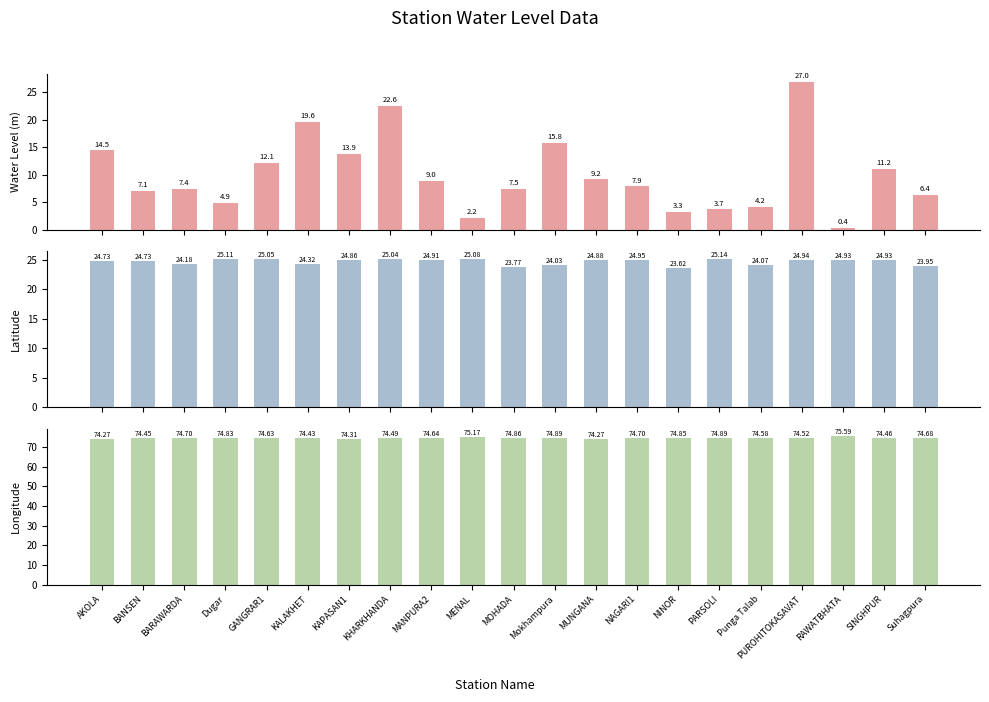

Reading left to right, extract all data points from this chart.

Water Level (m): AKOLA=14.5	BANSEN=7.1	BARAWARDA=7.4	Dugar=4.9	GANGRAR1=12.1	KALAKHET=19.6	KAPASAN1=13.9	KHARKHANDA=22.6	MANPURA2=9.0	MENAL=2.2	MOHADA=7.5	Mokhampura=15.8	MUNGANA=9.2	NAGARI1=7.9	NINOR=3.3	PARSOLI=3.7	Punga Talab=4.2	PUROHITOKASAVAT=27.0	RAWATBHATA=0.4	SINGHPUR=11.2	Suhagpura=6.4
Latitude: AKOLA=24.7	BANSEN=24.7	BARAWARDA=24.2	Dugar=25.1	GANGRAR1=25.1	KALAKHET=24.3	KAPASAN1=24.9	KHARKHANDA=25.0	MANPURA2=24.9	MENAL=25.1	MOHADA=23.8	Mokhampura=24.0	MUNGANA=24.9	NAGARI1=24.9	NINOR=23.6	PARSOLI=25.1	Punga Talab=24.1	PUROHITOKASAVAT=24.9	RAWATBHATA=24.9	SINGHPUR=24.9	Suhagpura=23.9
Longitude: AKOLA=74.3	BANSEN=74.5	BARAWARDA=74.7	Dugar=74.8	GANGRAR1=74.6	KALAKHET=74.4	KAPASAN1=74.3	KHARKHANDA=74.5	MANPURA2=74.6	MENAL=75.2	MOHADA=74.9	Mokhampura=74.9	MUNGANA=74.3	NAGARI1=74.7	NINOR=74.8	PARSOLI=74.9	Punga Talab=74.6	PUROHITOKASAVAT=74.5	RAWATBHATA=75.6	SINGHPUR=74.5	Suhagpura=74.7